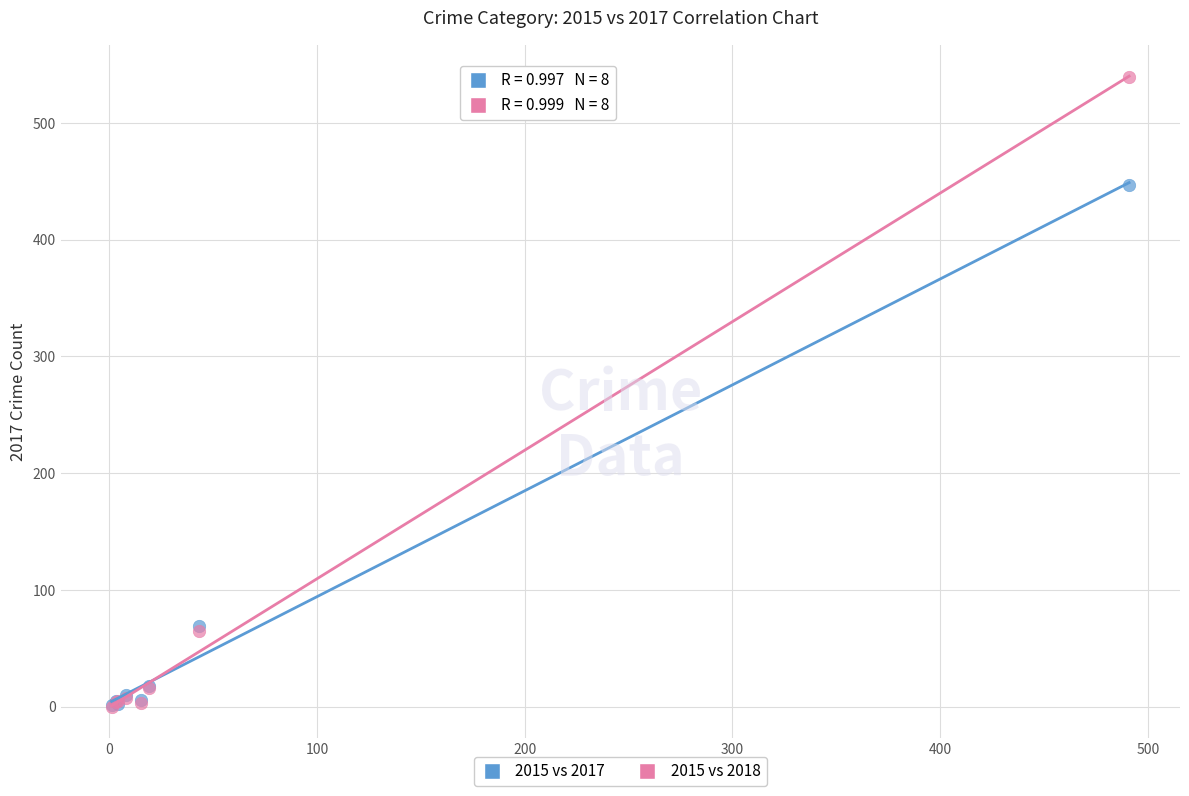

Across all series, what Y value is closest to 269?

447